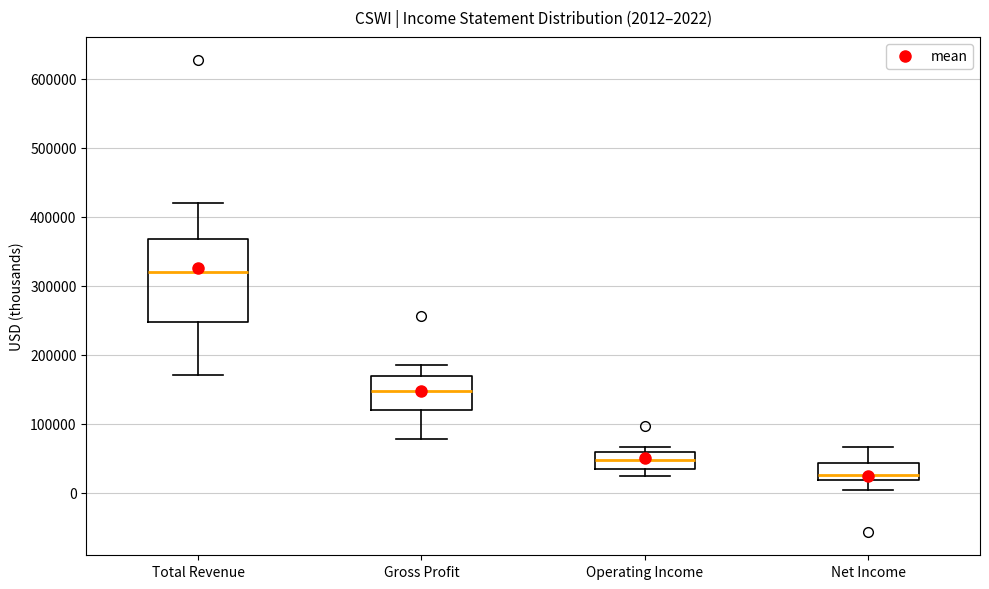

Which box has the lowest median line?

Net Income